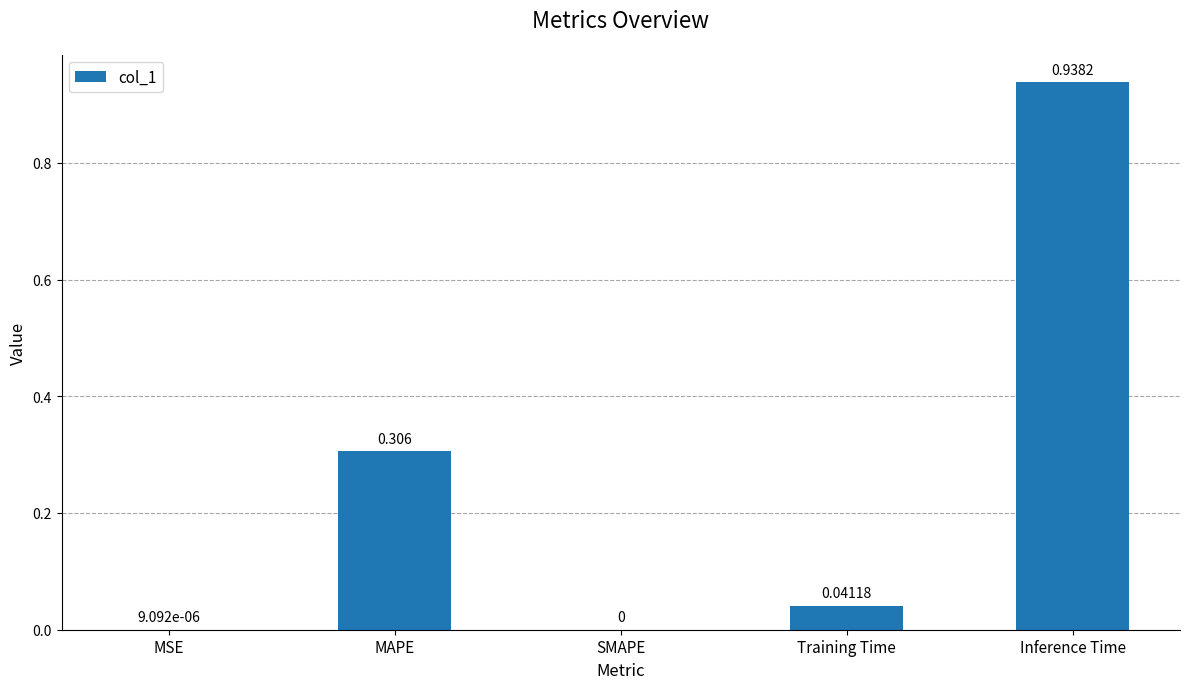

Which has a higher value, Training Time or MSE?

Training Time